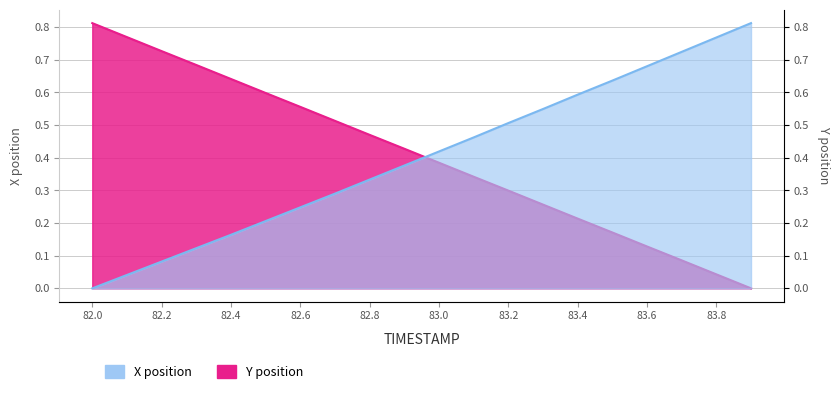

What are all the series names shown in the legend?

X, Y